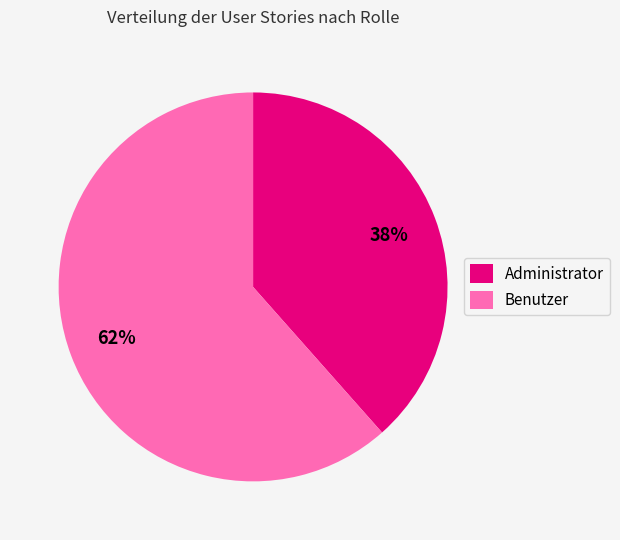

To the nearest percent, what is the combined percentage of Benutzer and Administrator?

100%